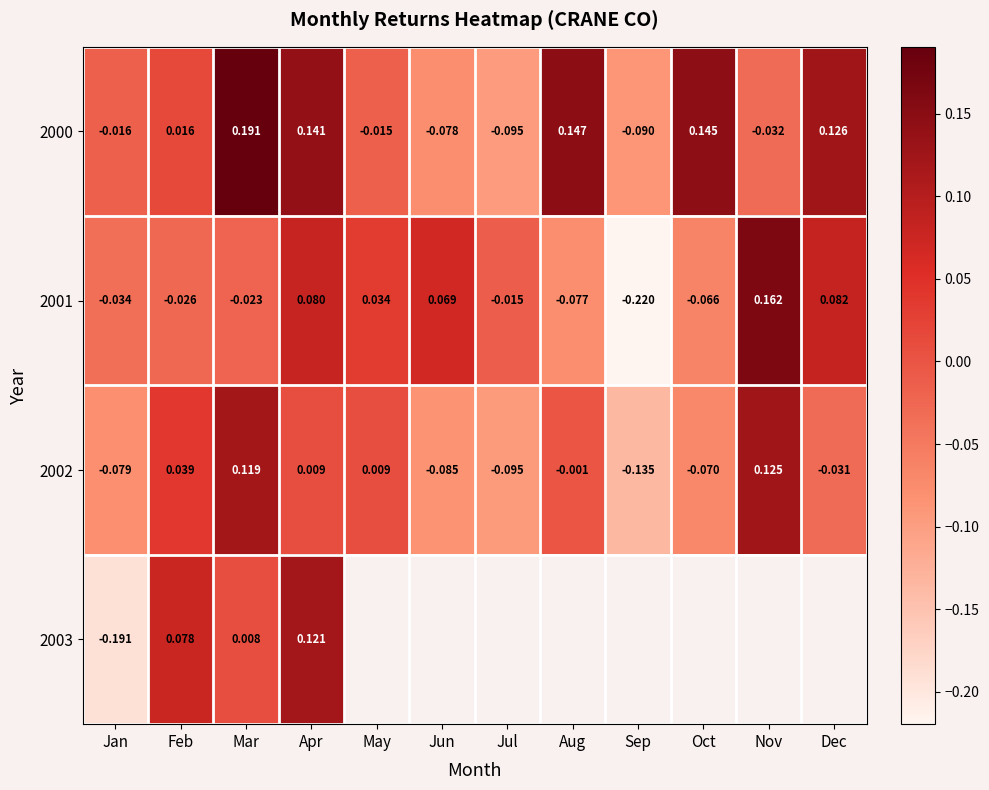

Between Mar and Nov, which is larger?

Mar